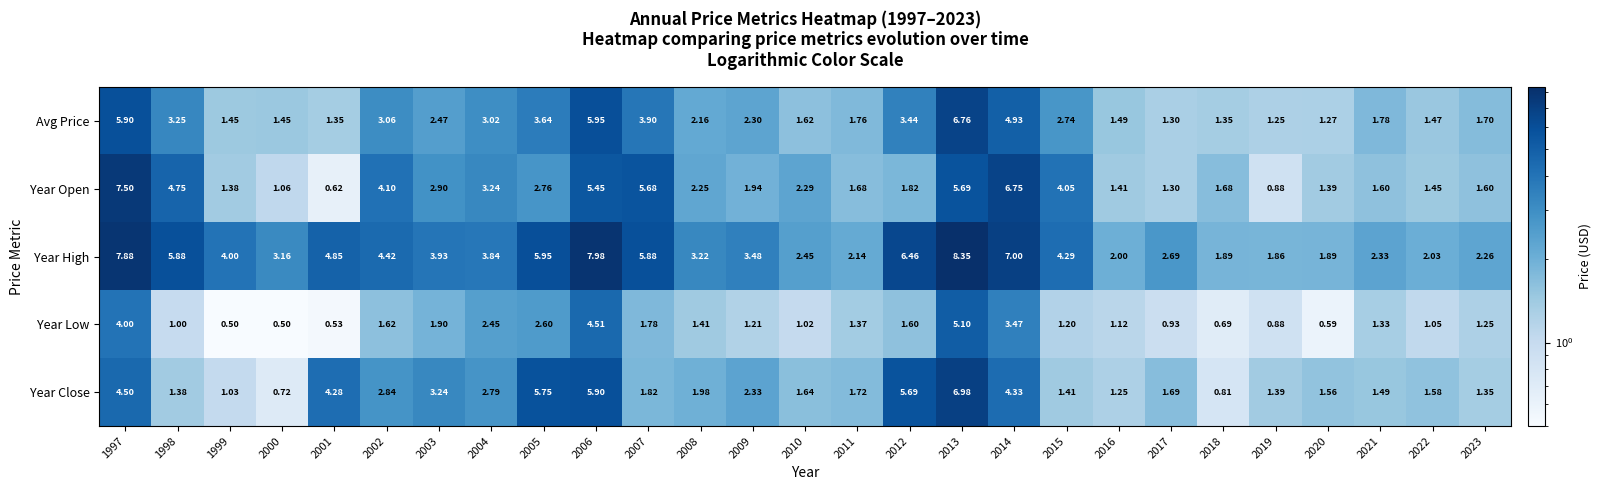

Which series changed the most between 2008 and 2010?

Year High